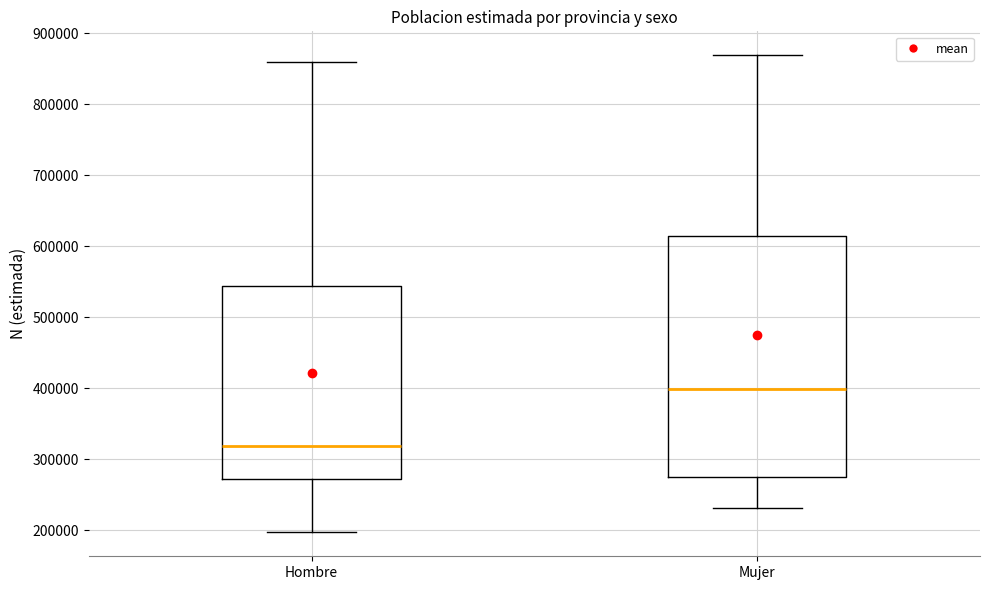

Which box is the tallest, from its lower edge to its upper edge?

Mujer